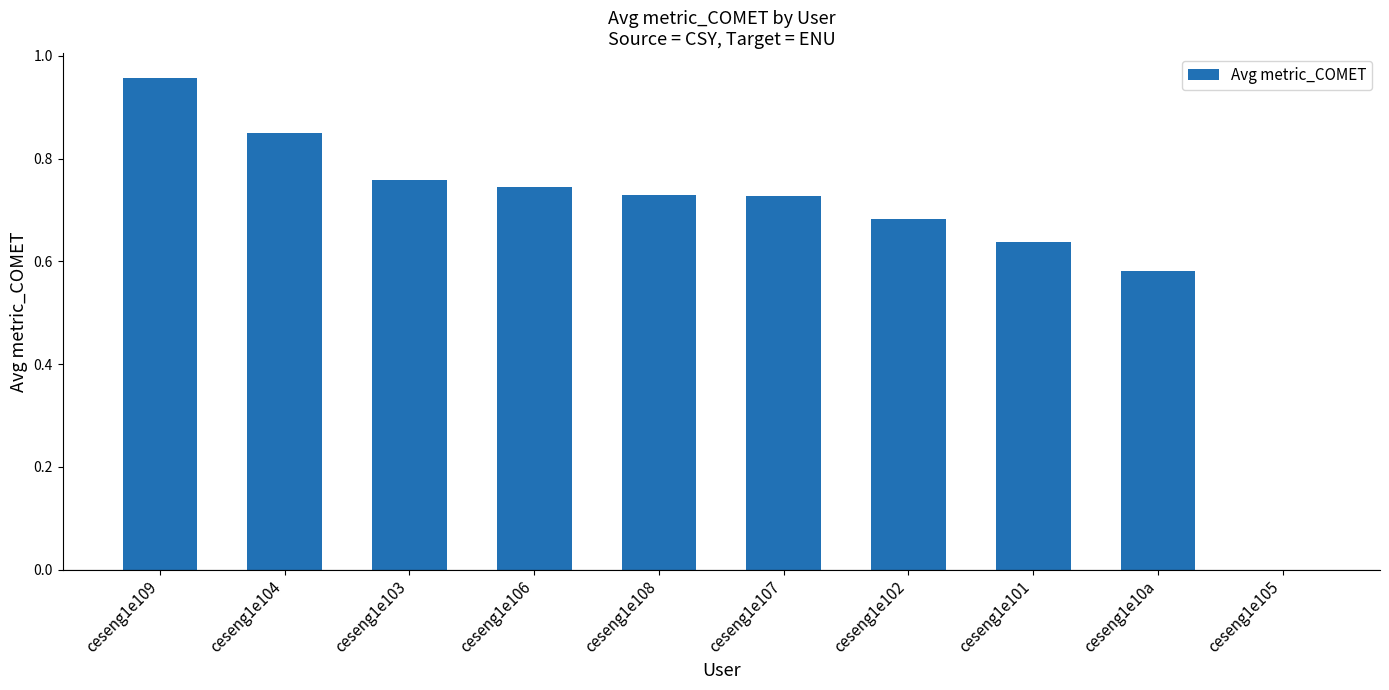

True or false: the data shows 0.3 at ceseng1e104.

False